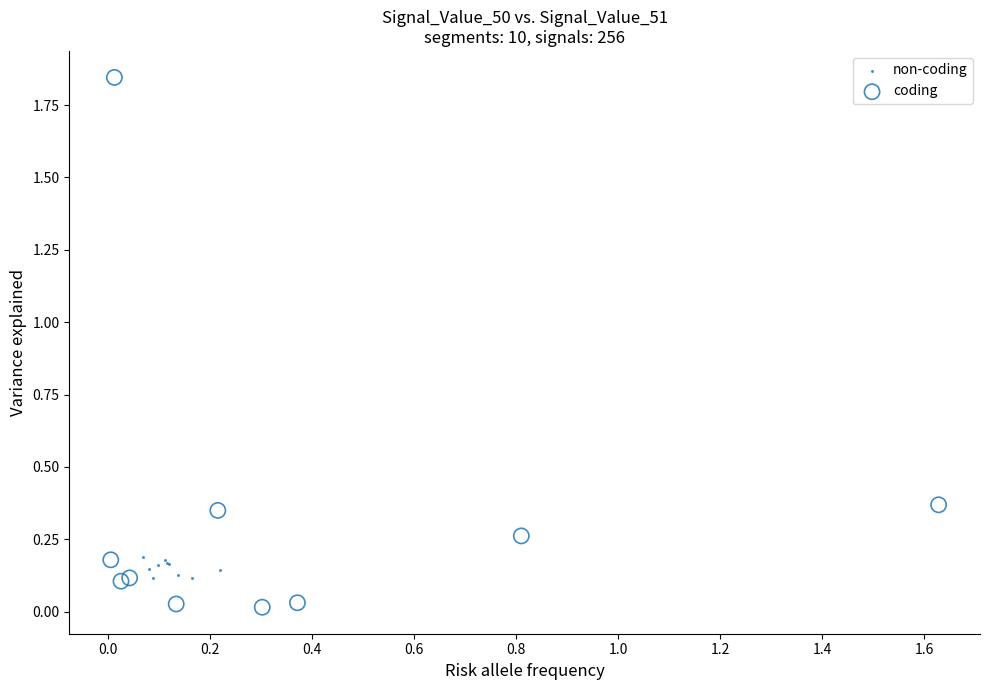

Which series has the widest spread of Y values?

coding